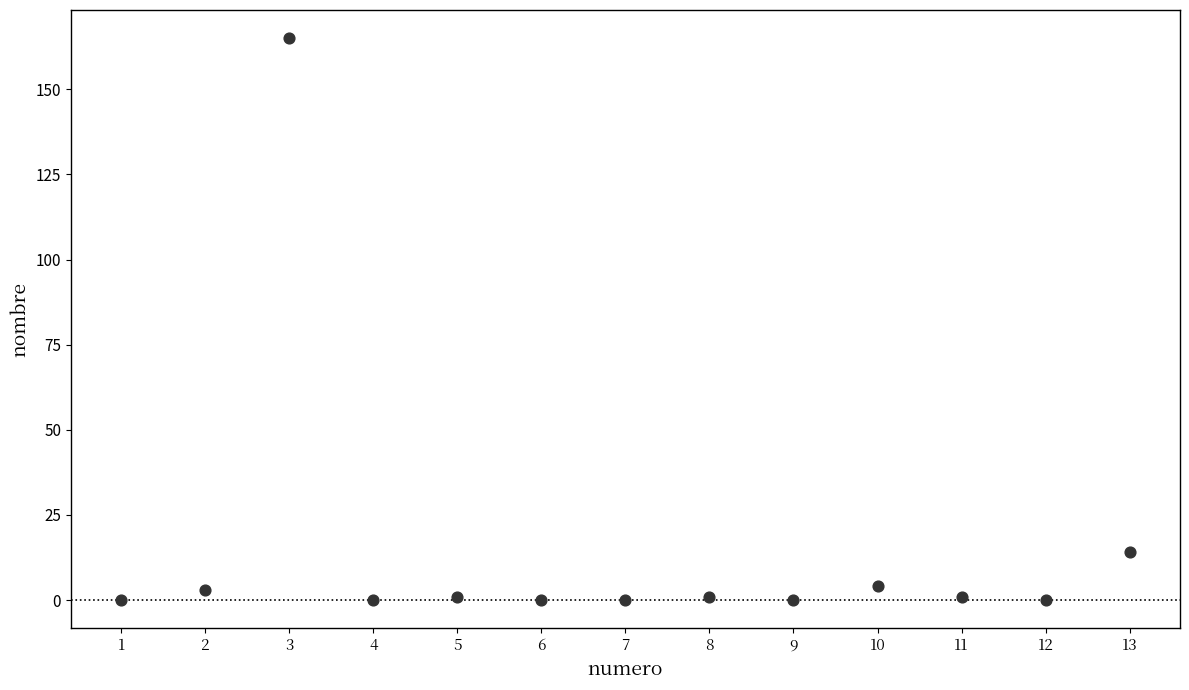

What is the range of X values (max minus min)?

12